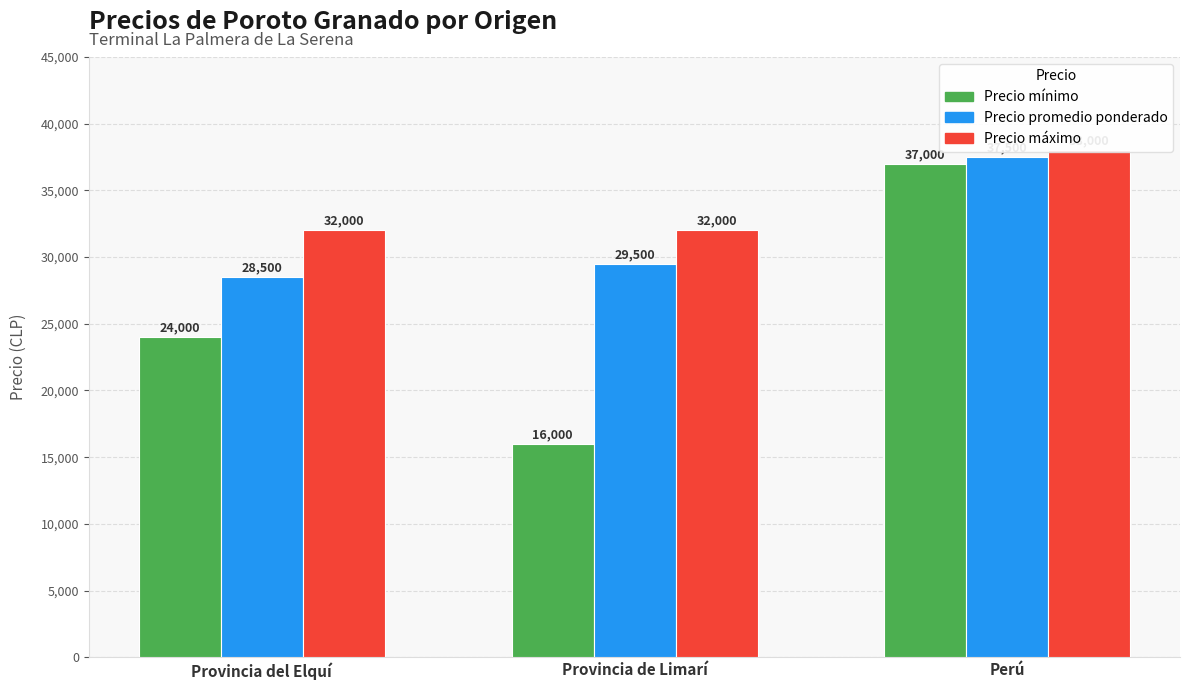

What is the value of the Precio mínimo bar at the 2nd from the left?

16000